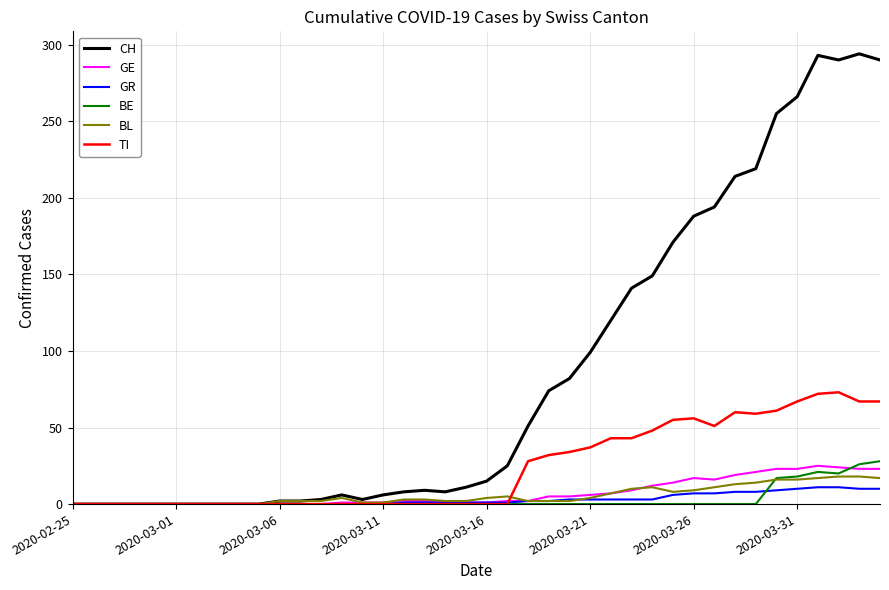

Which series has the largest total across all categories?

CH